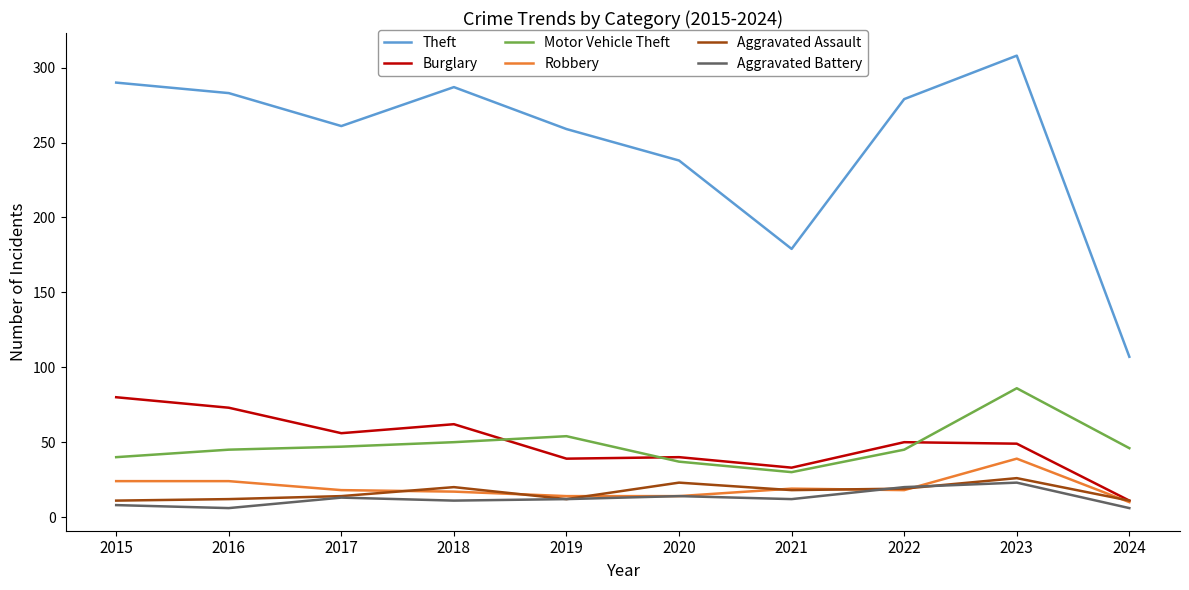

True or false: Theft and Aggravated Assault cross at least once.

False